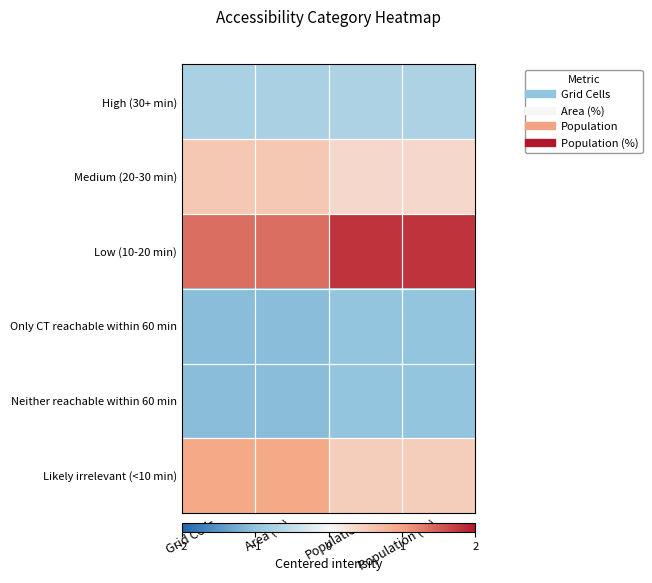

What is the spread (max minus min) of values at Grid Cells?

2.5